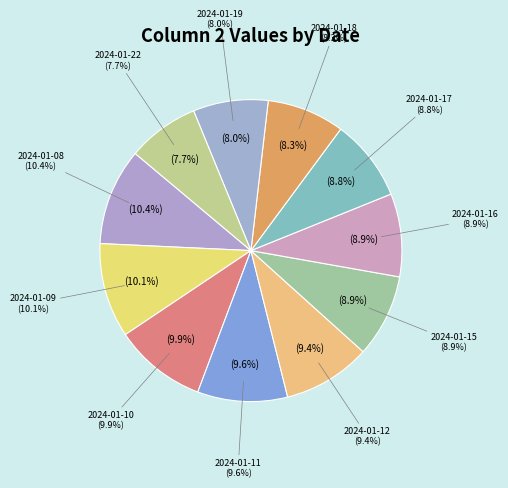

Between 2024-01-09 and 2024-01-17, which is larger?

2024-01-09